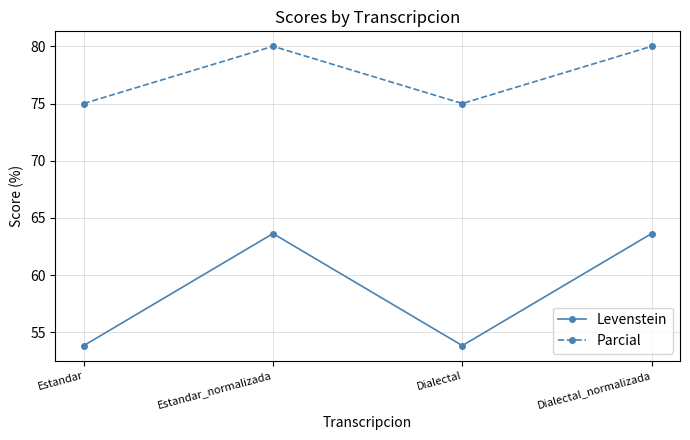

True or false: Parcial and Levenstein cross at least once.

False